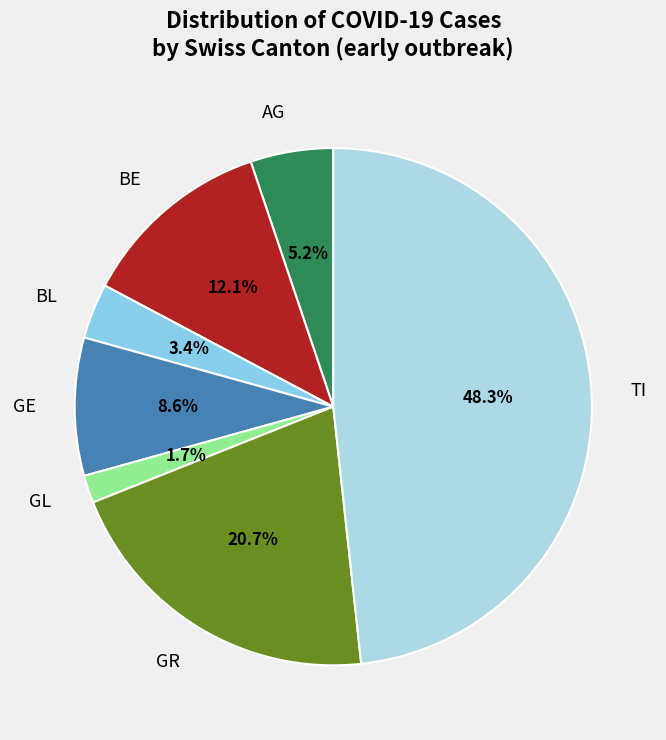

Does GE represent more than half of the total?

No